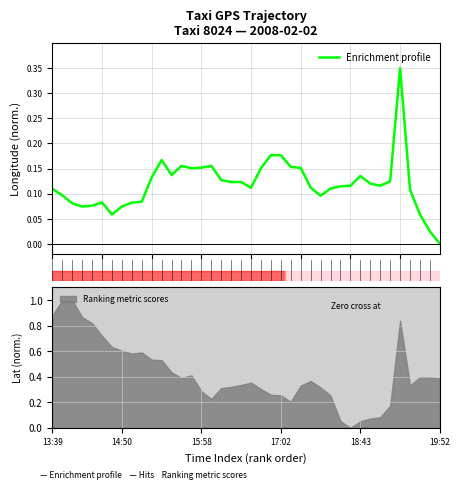

How many data points are above 0?

39